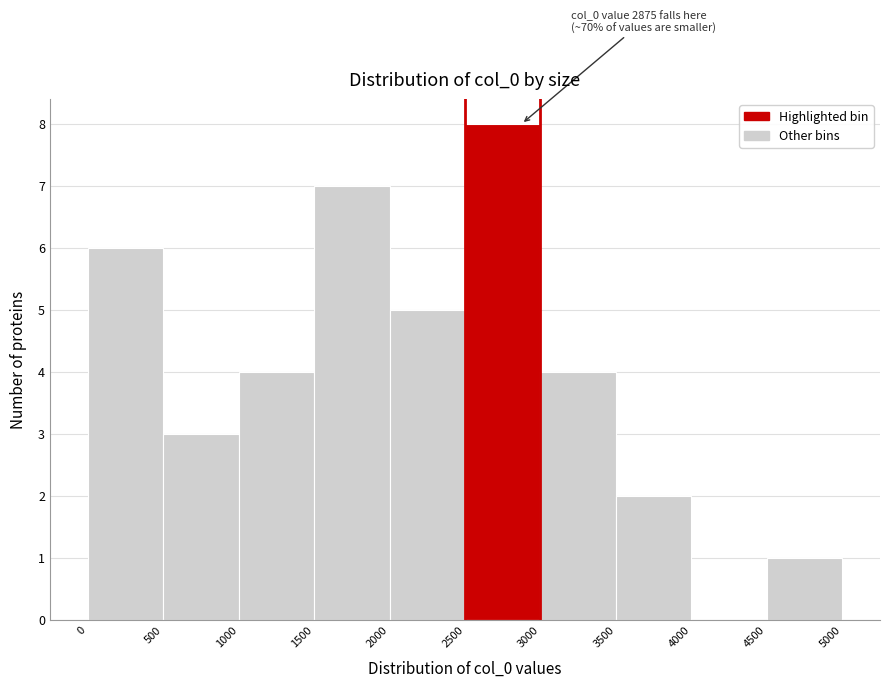

Which range on the x-axis has the tallest bar?

2500 to 3000